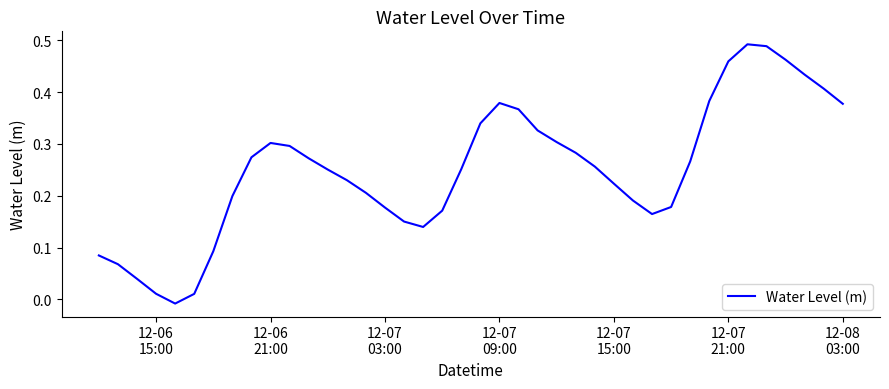

What is the greatest value displayed?

0.5